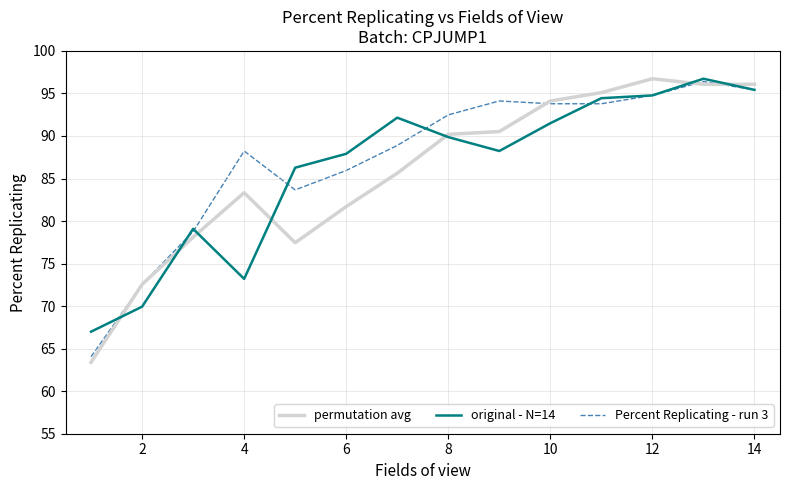

Which series has the largest range (max minus min)?

permutation avg